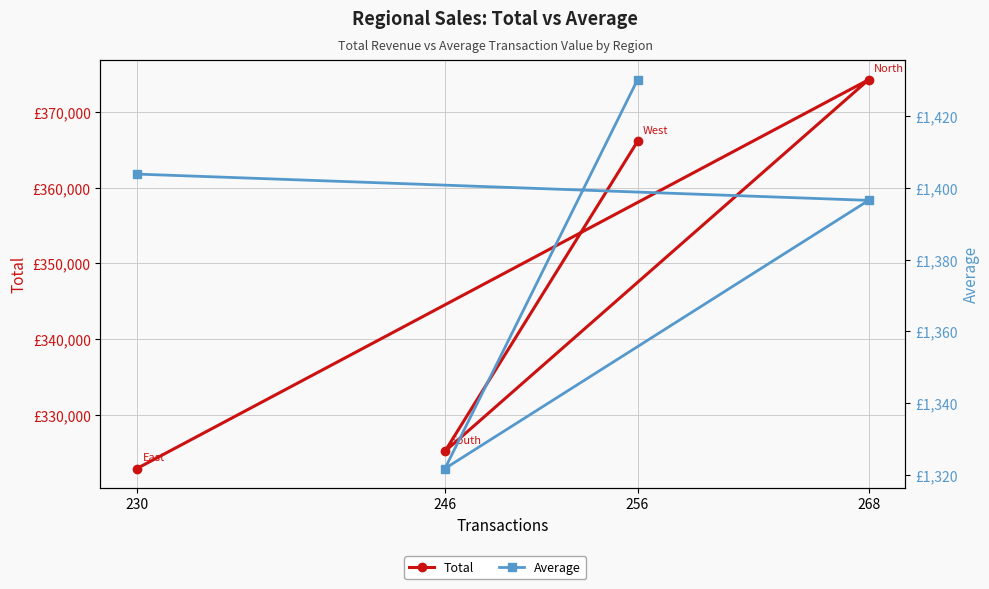

Which series changed the most between 230 and 256?

Total